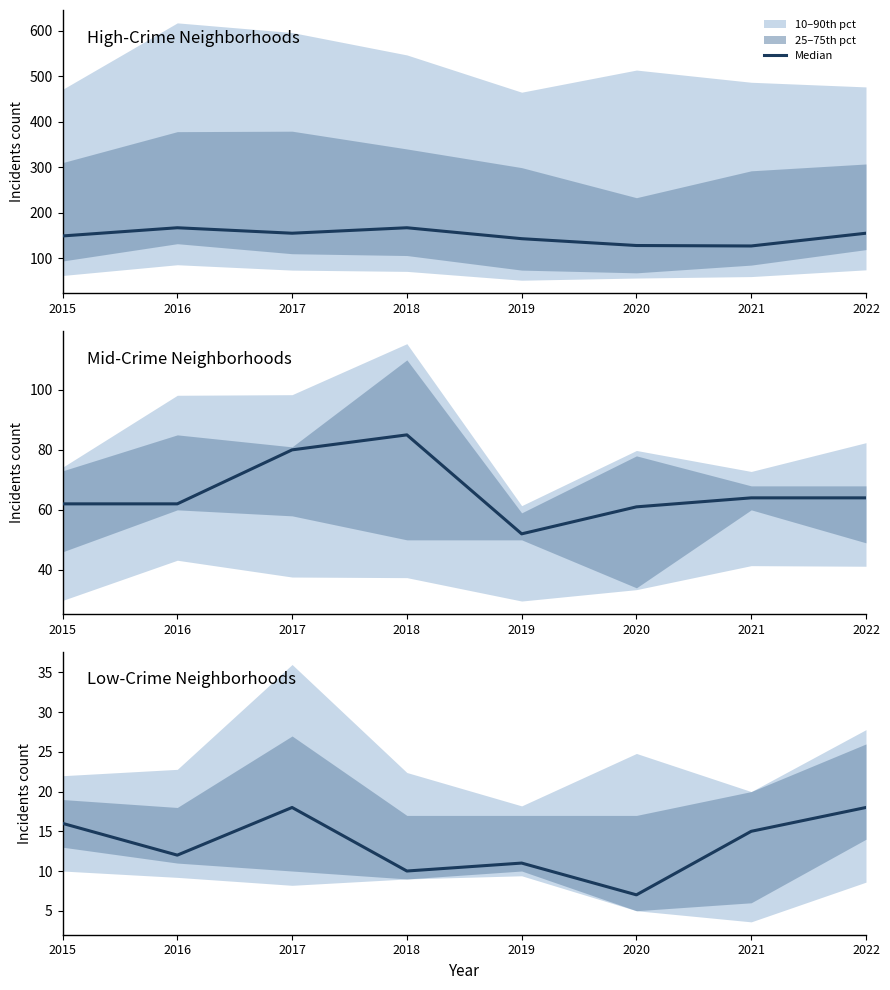

Rank the categories by value from lowest to highest.

2020, 2018, 2019, 2016, 2021, 2015, 2017, 2022